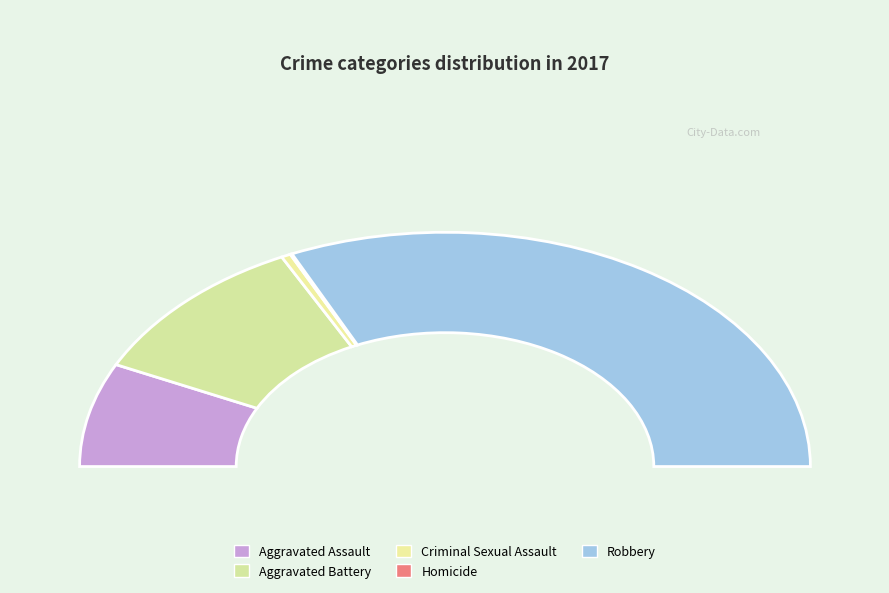

Which category has the biggest portion of the pie?

Robbery